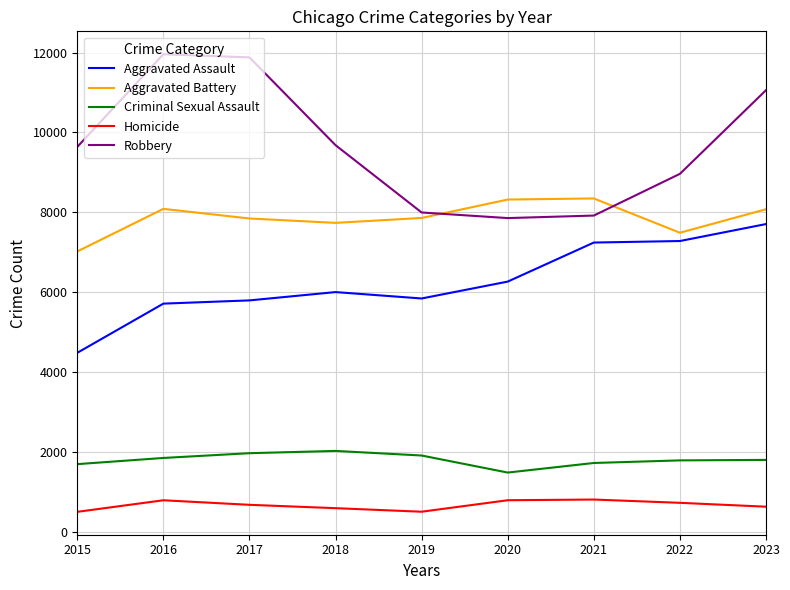

List the series in order of their peak value, highest first.

Robbery, Aggravated Battery, Aggravated Assault, Criminal Sexual Assault, Homicide